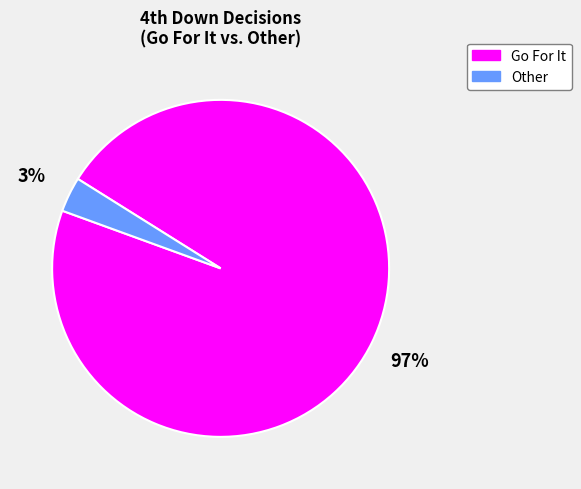

Is there a majority slice in this chart?

Yes